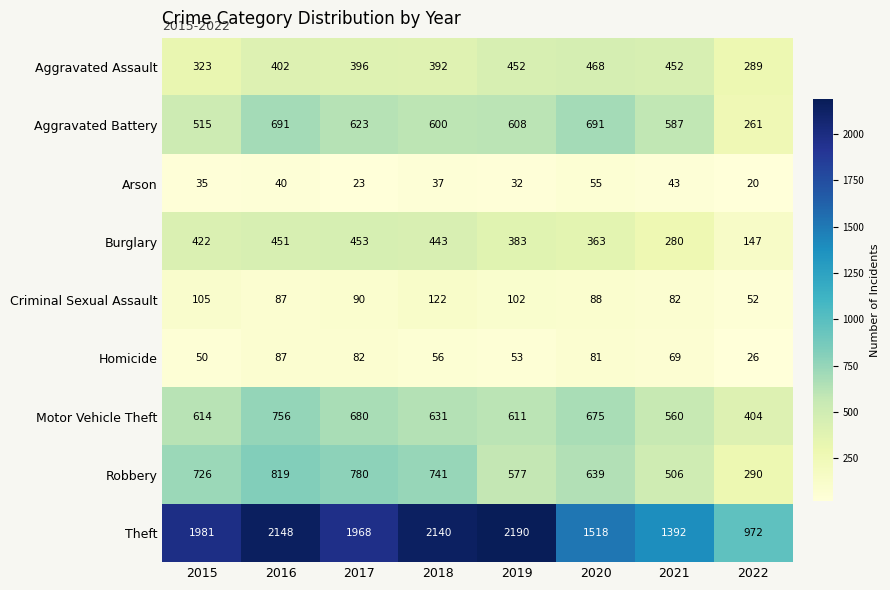

What is the maximum value for Burglary?

453